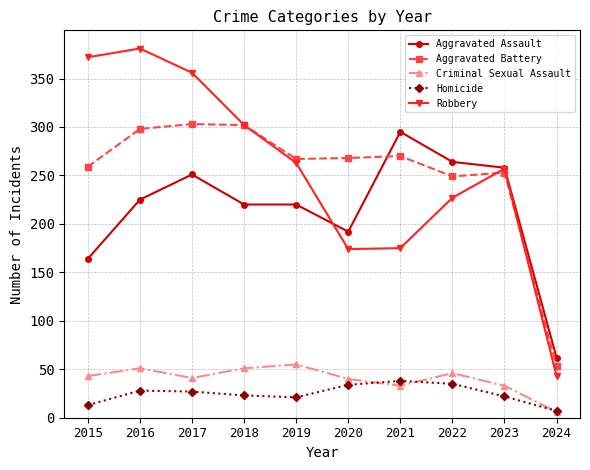

True or false: Aggravated Assault and Criminal Sexual Assault intersect in this chart.

False